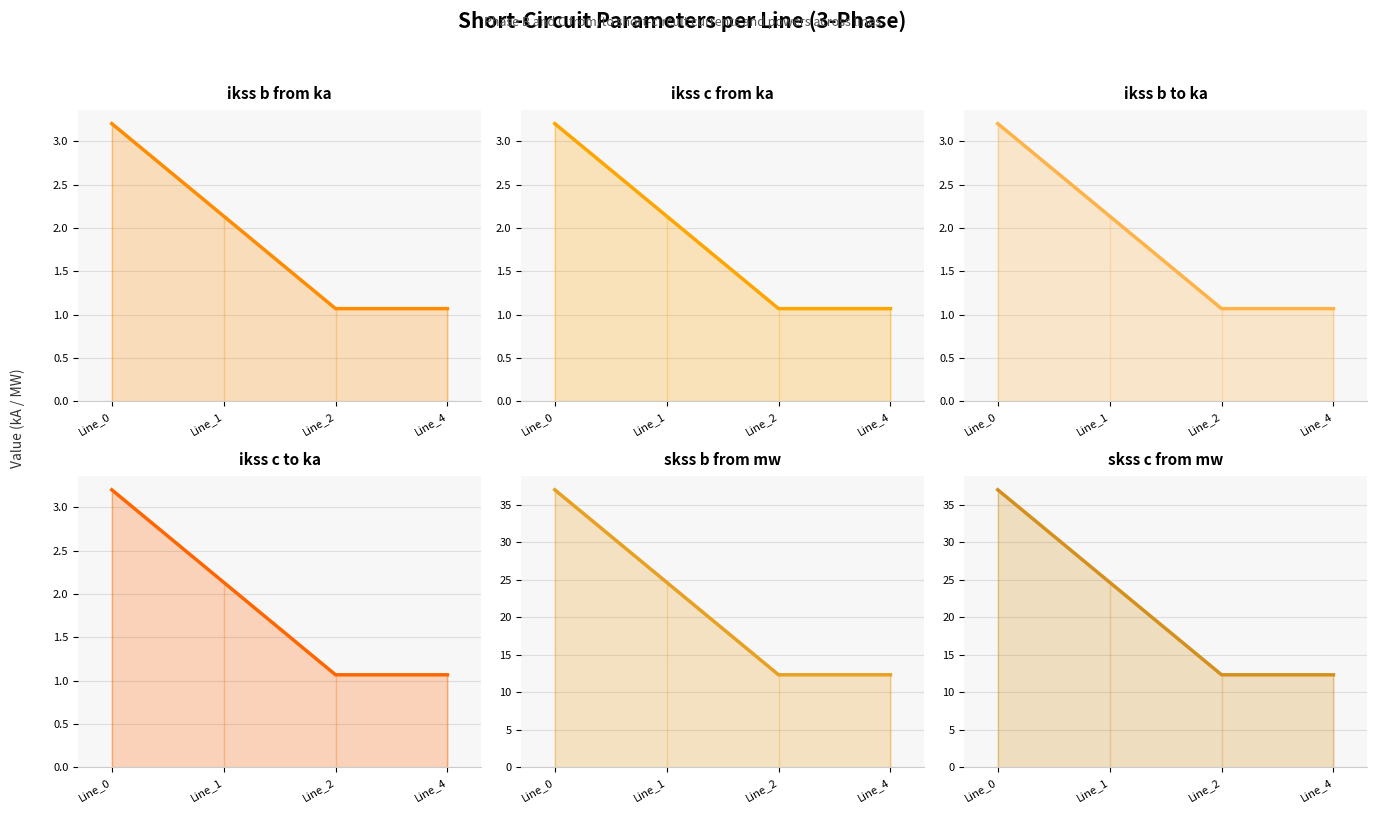

Rank the series at Line_0 from highest to lowest value.

pf_skss_b_from_mw, pf_skss_c_from_mw, pf_ikss_b_from_ka, pf_ikss_b_to_ka, pf_ikss_c_from_ka, pf_ikss_c_to_ka